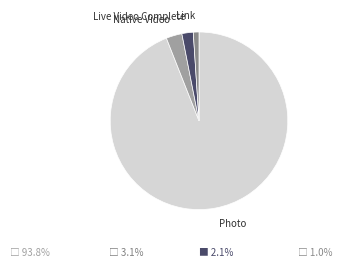

True or false: Native Video accounts for 13% of the total.

False